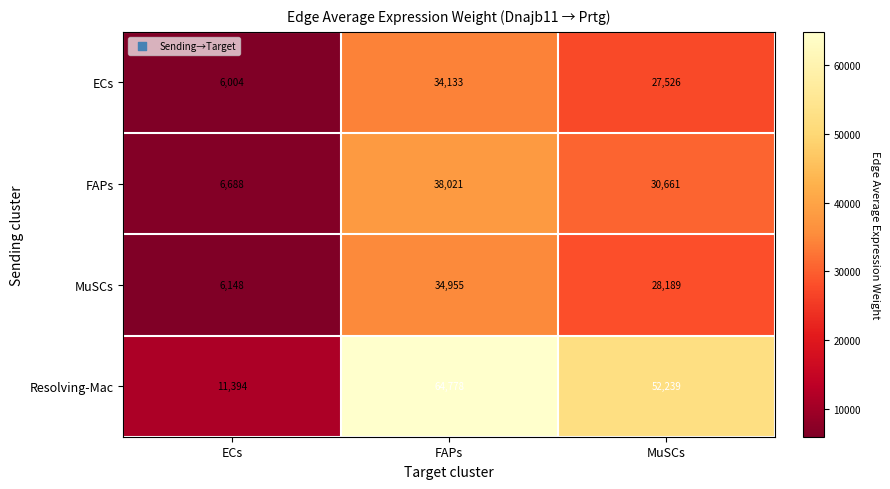

Reading right to left, list all the values displayed in this chart.

ECs: 27526	34133	6004
FAPs: 30661	38021	6688
MuSCs: 28189	34955	6148
Resolving-Mac: 52239	64778	11394